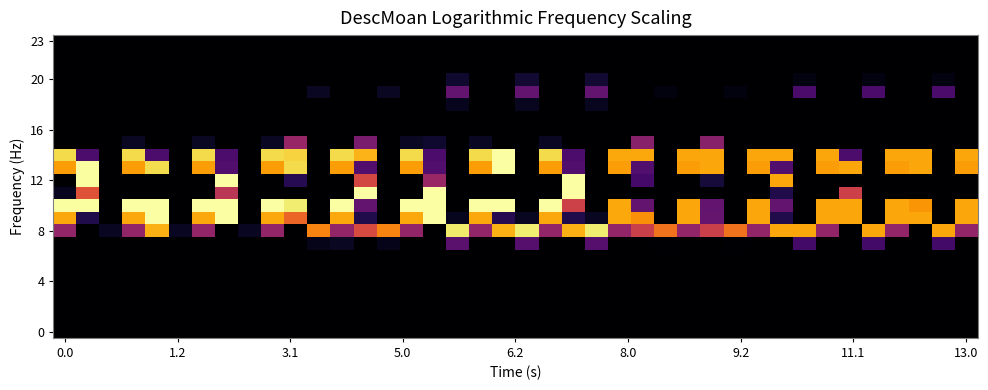

How many distinct data groups are displayed?

24